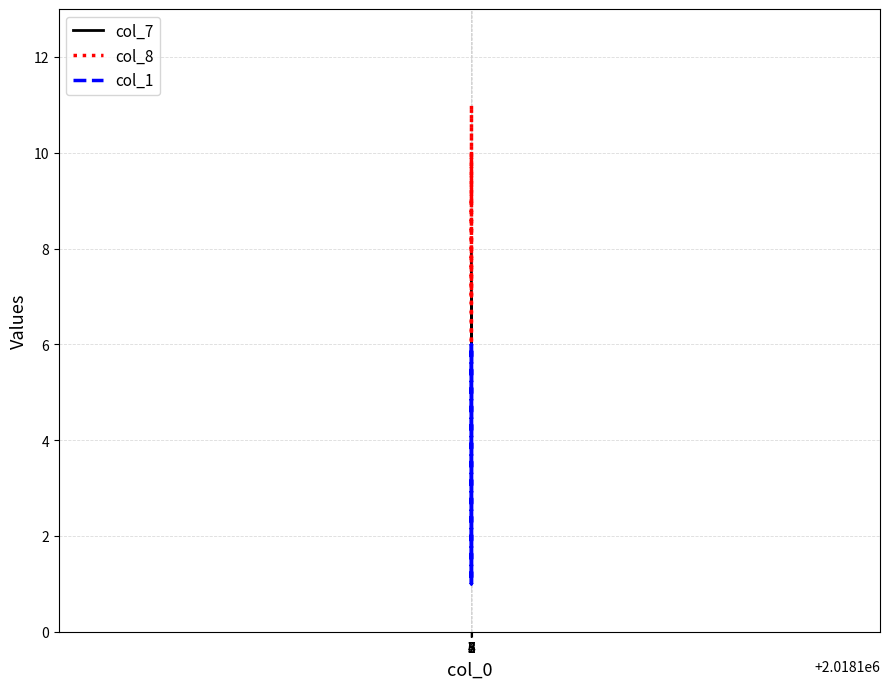

What is the average value of the col_8 series?

8